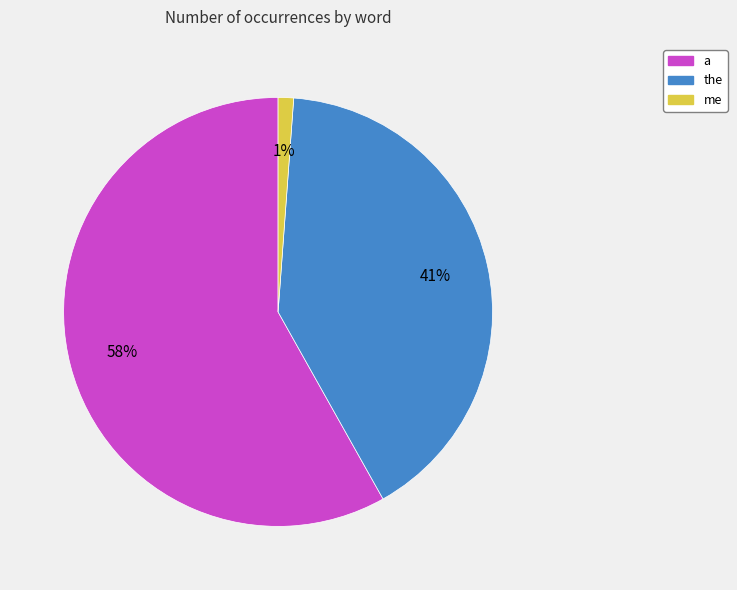

Is the sum of a and the greater than half?

Yes